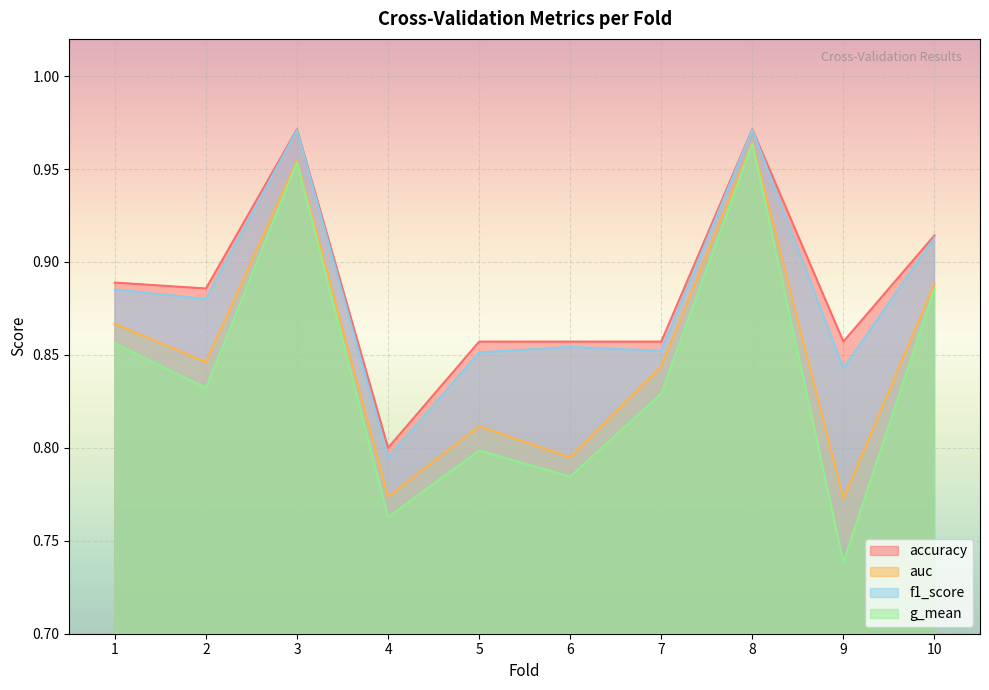

What is the difference between the maximum and minimum values in the f1_score series?

0.2